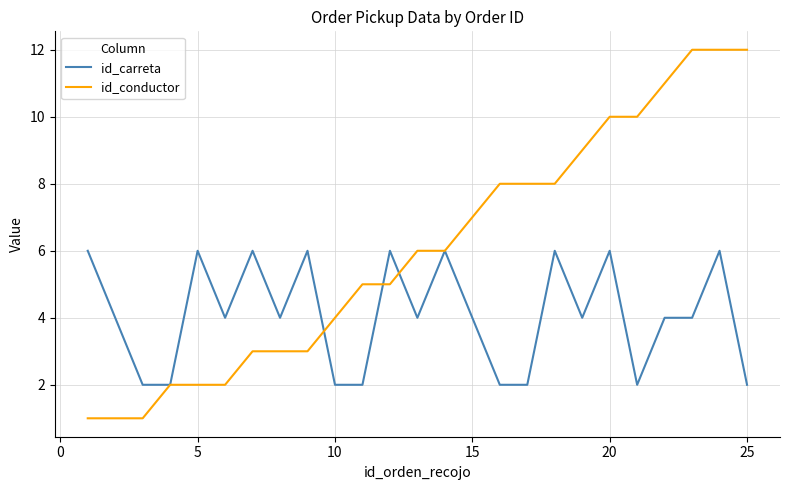

Which series has the widest spread of values?

id_conductor